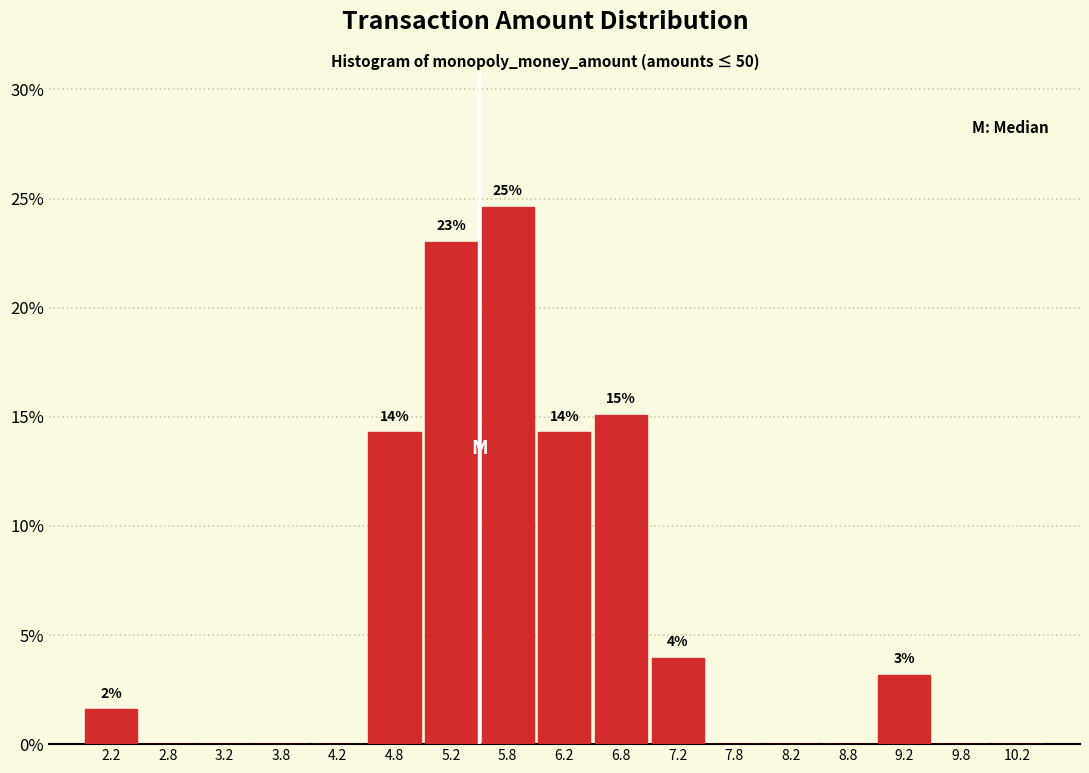

Over which range of the x-axis is the bar tallest?

5.5 to 6.0